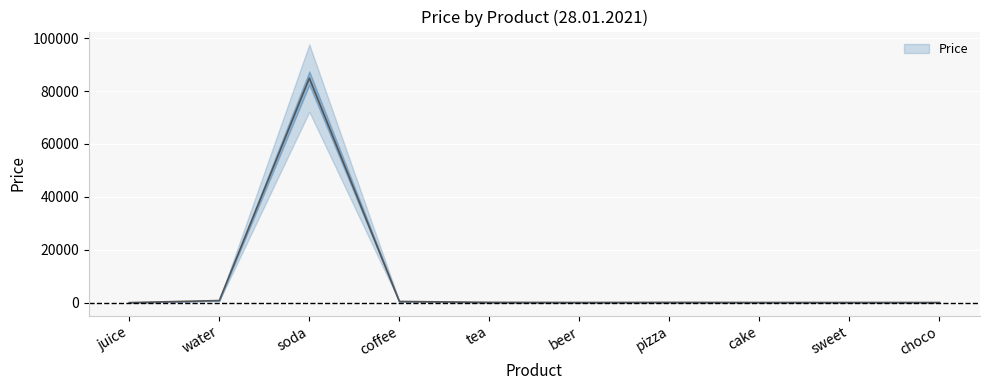

Reading left to right, list all the values displayed in this chart.

juice=1.2	water=784.0	soda=84894.0	coffee=444.0	tea=99.7	beer=44.0	pizza=88.0	cake=47.5	sweet=47.5	choco=47.5